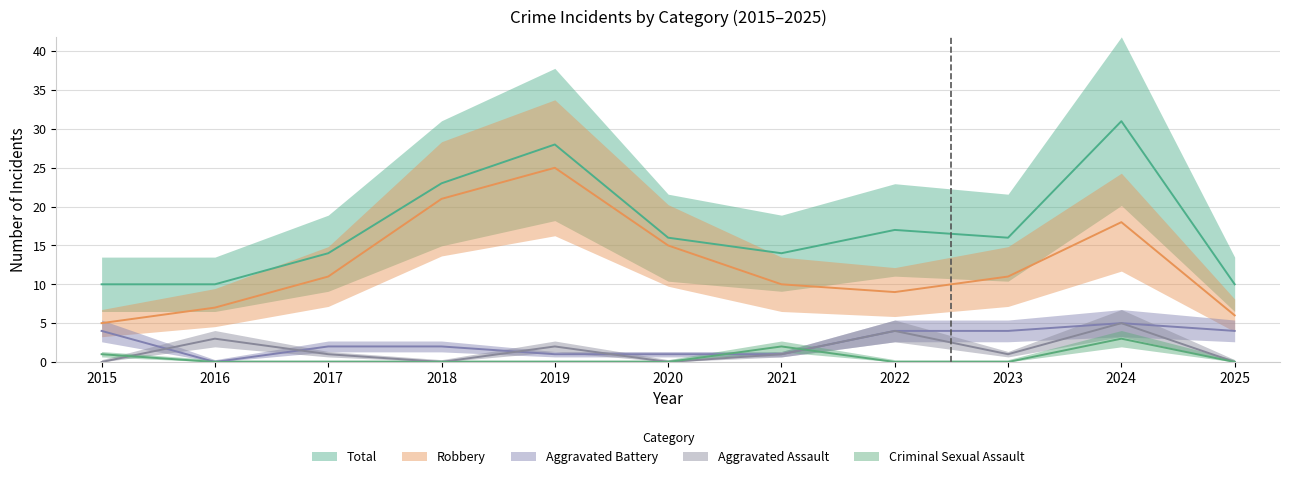

How many values in the Aggravated Assault series are below 1?

4